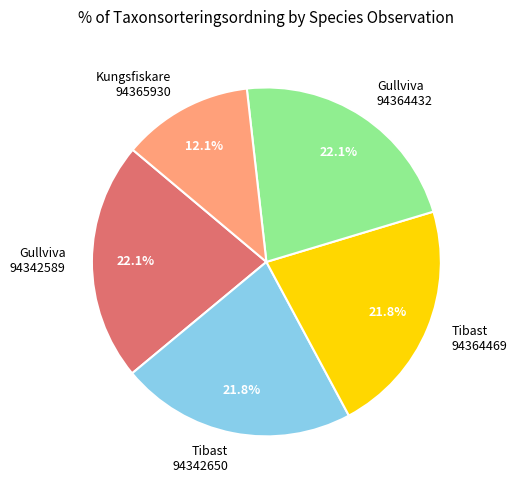

Is there a majority slice in this chart?

No